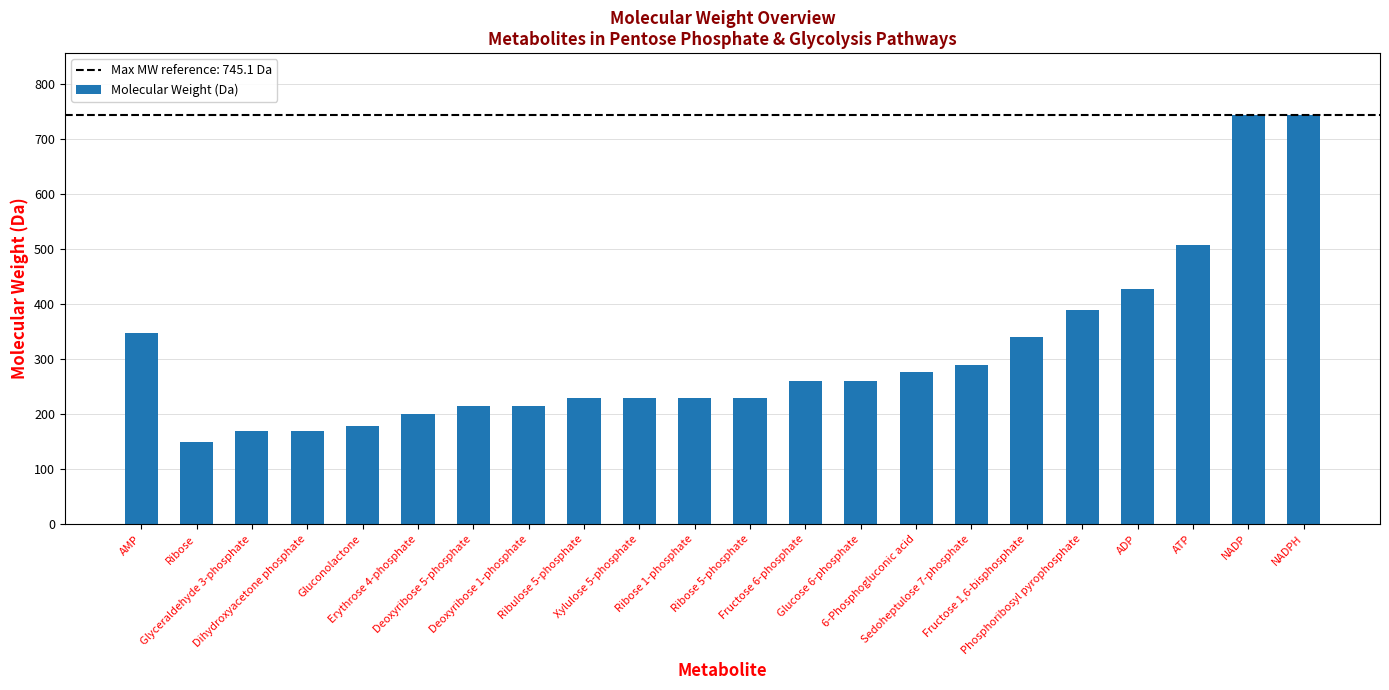

What is the value of the 8th bar from the left?

214.0